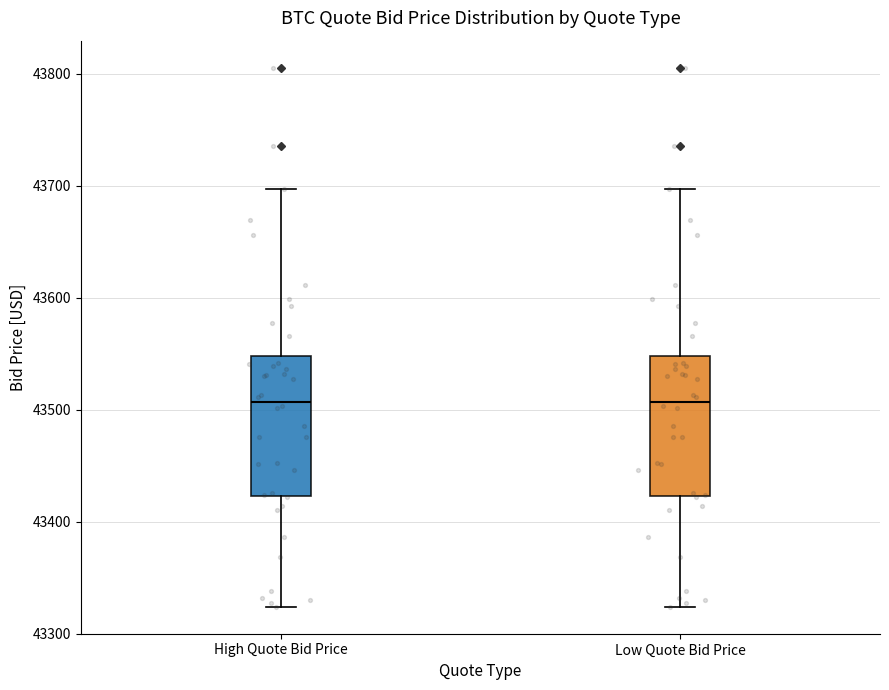

Where does the upper whisker of the box for High Quote Bid Price end on the y-axis? The values are not printed on the chart, so give them approximately, as read against the axis.

43700